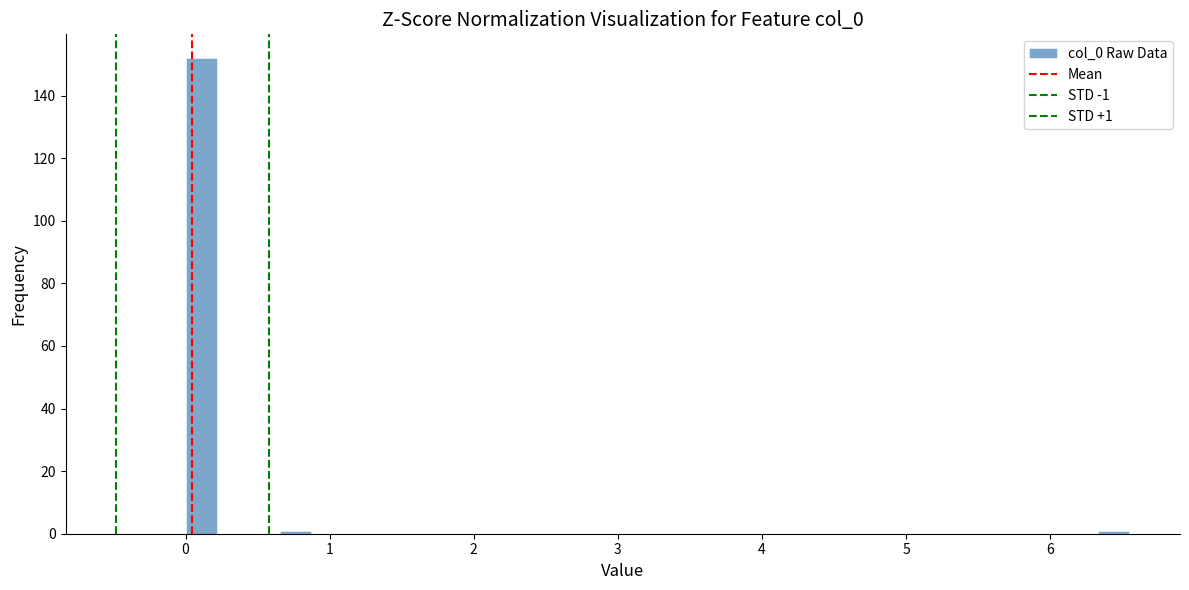

Around what value on the x-axis is the tallest bar? Give the approximate position of its centre, as read against the axis.

0.1